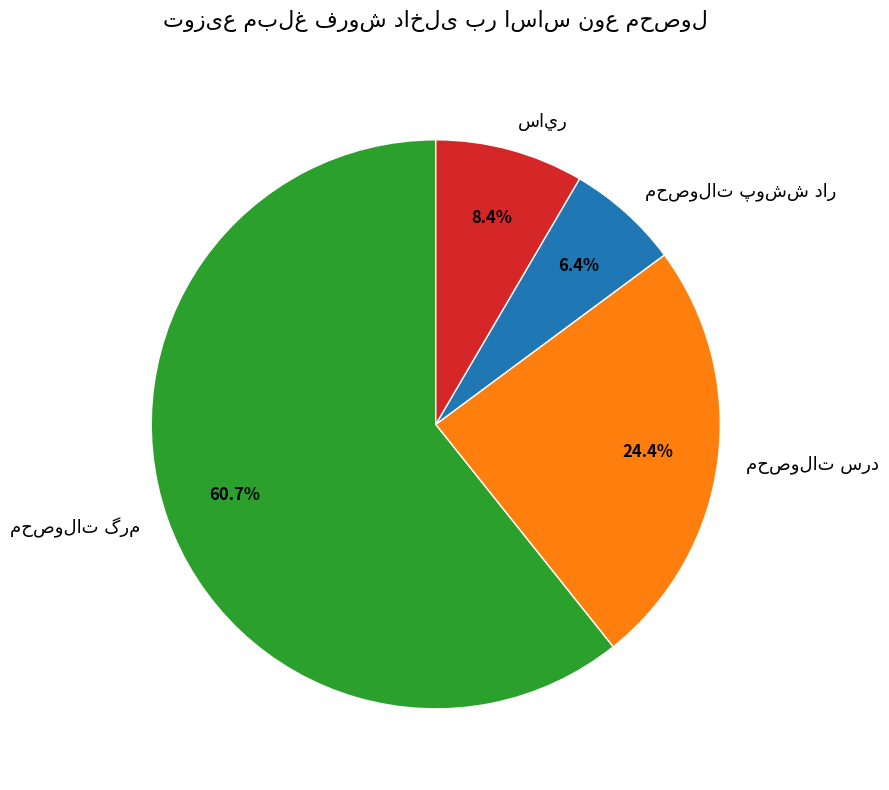

Is there any slice that represents more than half of the pie?

Yes